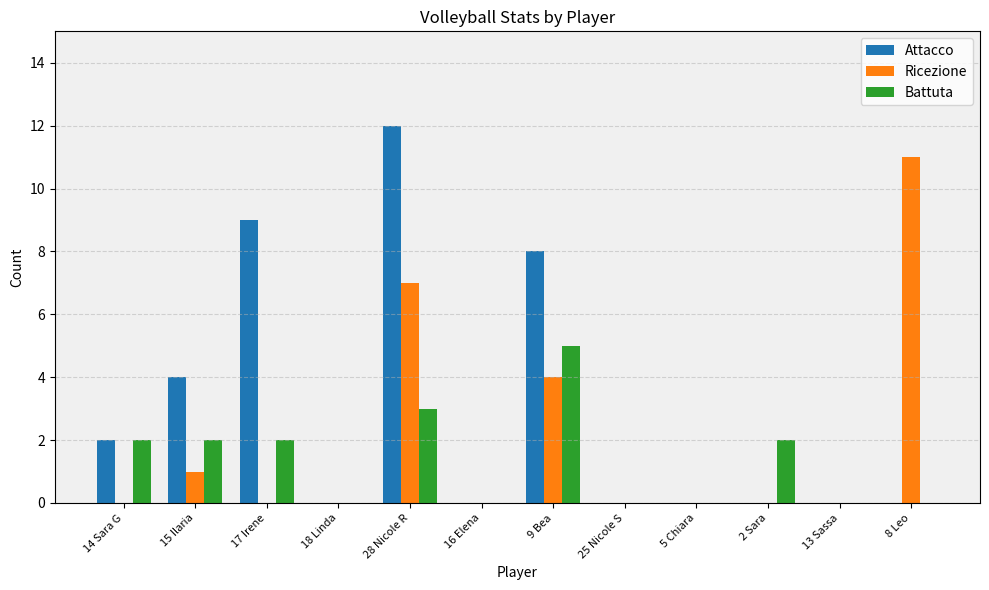

At which category is the sum across all series the highest?

28 Nicole R